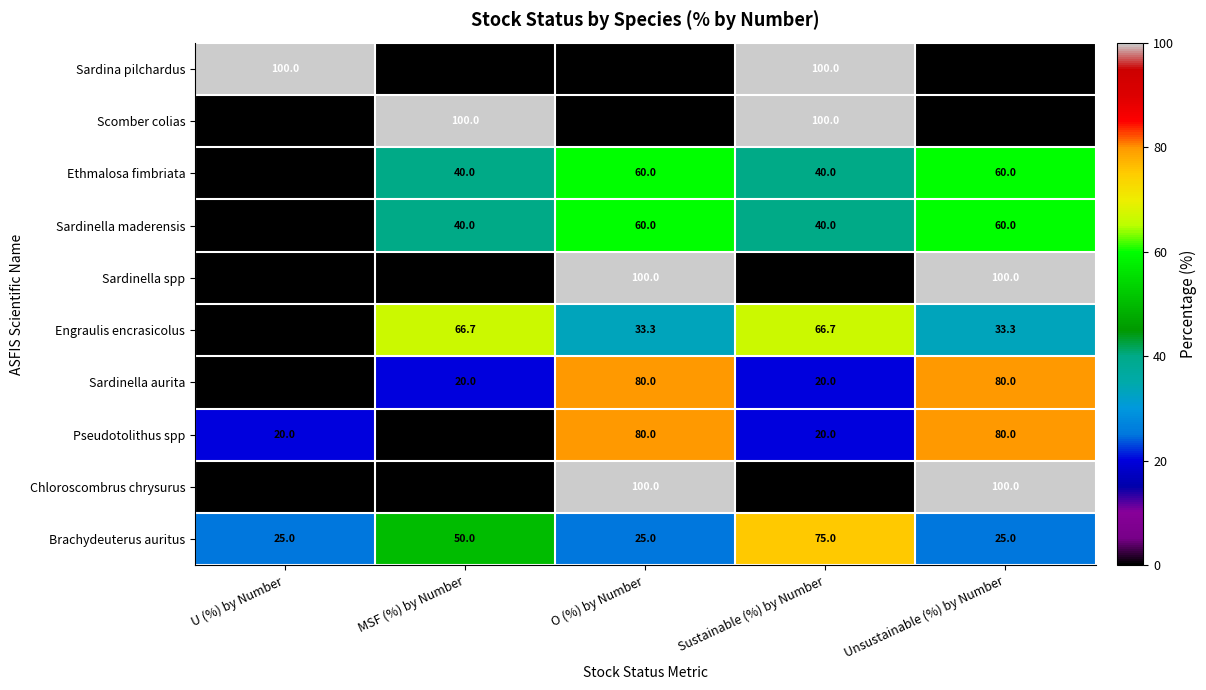

What is the maximum value shown in the chart?

100.0